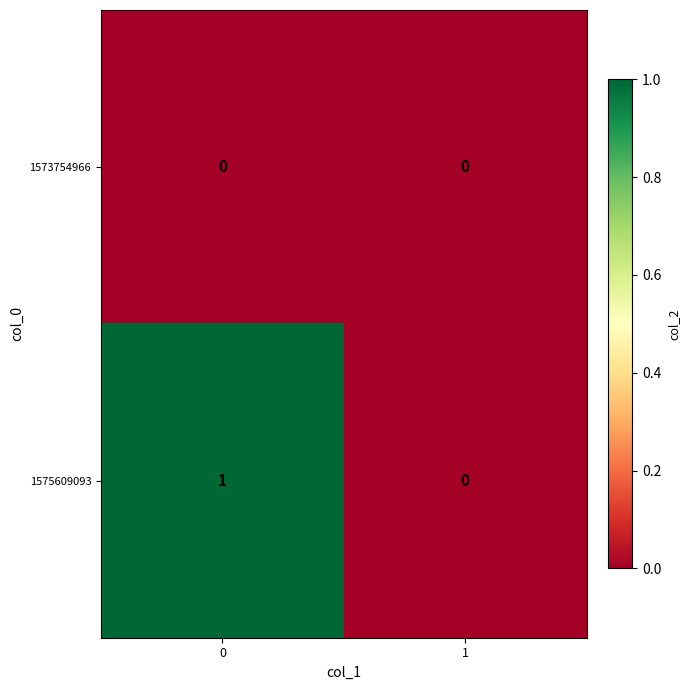

The value of 1575609093 at 0 is 1. True or false?

True